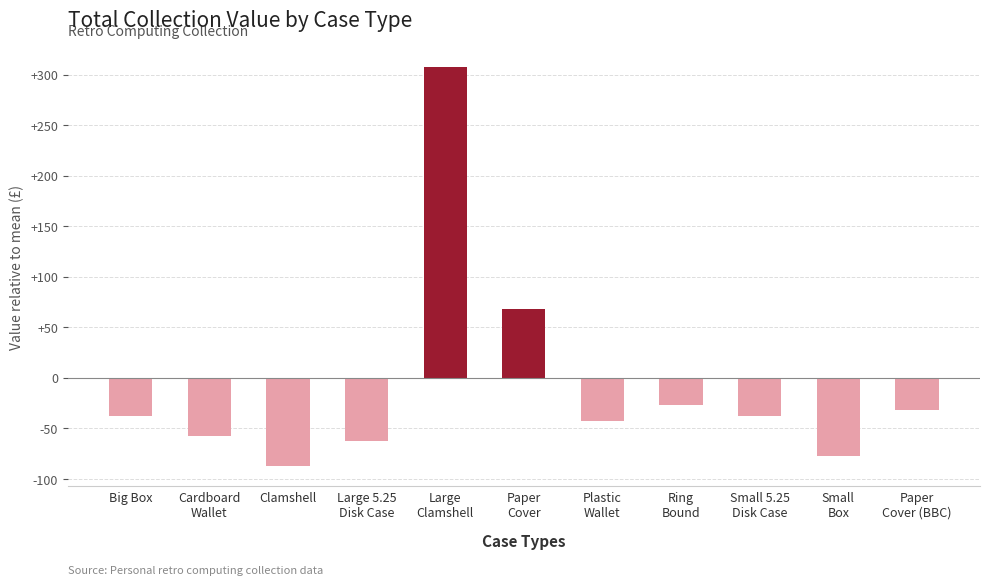

What is the label of the 6th bar from the right?

Paper
Cover